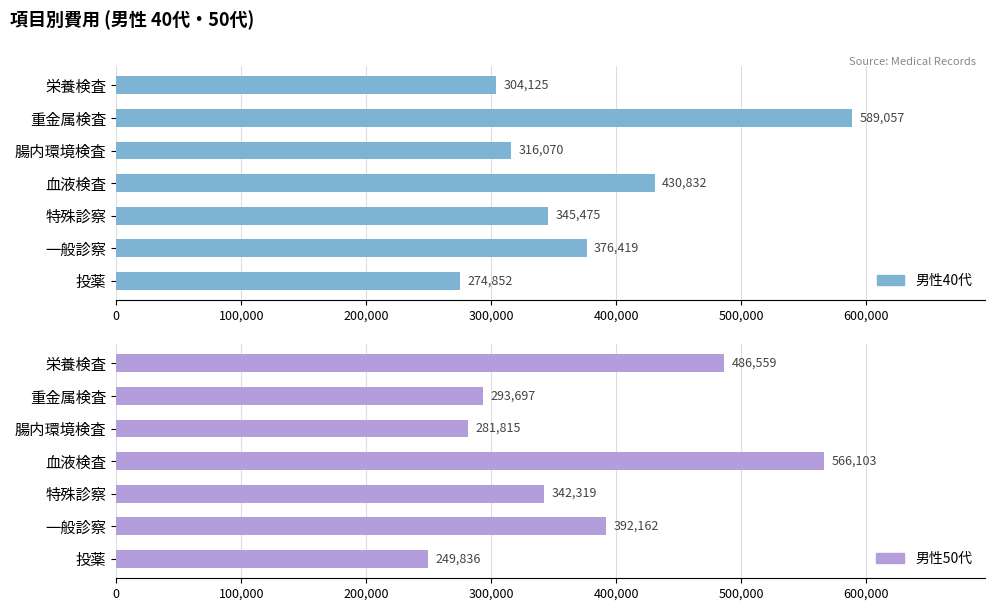

What is the difference between the highest and lowest values at 重金属検査?

295360